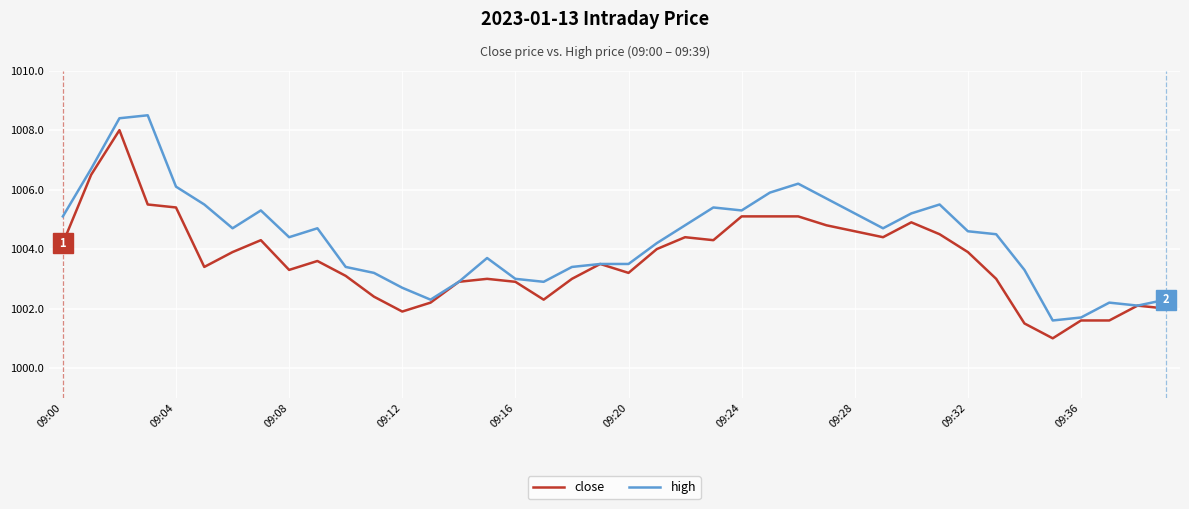

List the series in order of their overall mean, highest first.

high, close